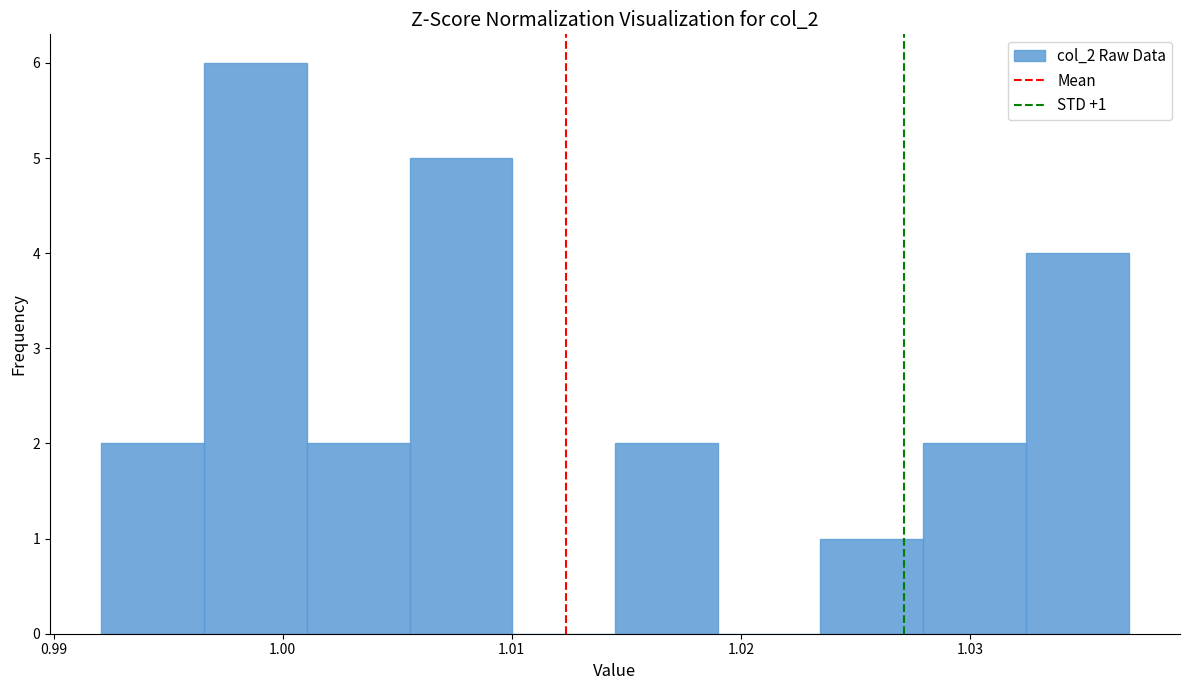

Which range on the x-axis has the tallest bar?

0.997 to 1.001